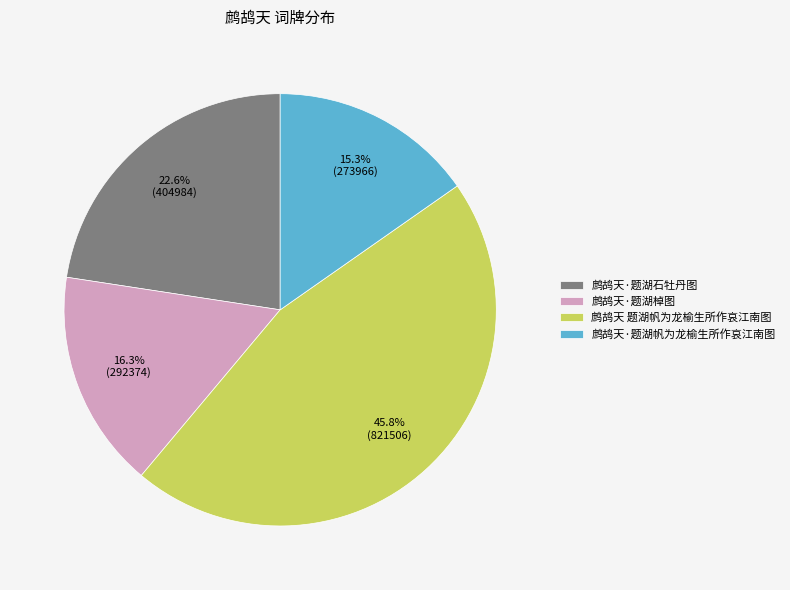

The 鹧鸪天·题湖棹图 slice represents 9% of the pie. True or false?

False